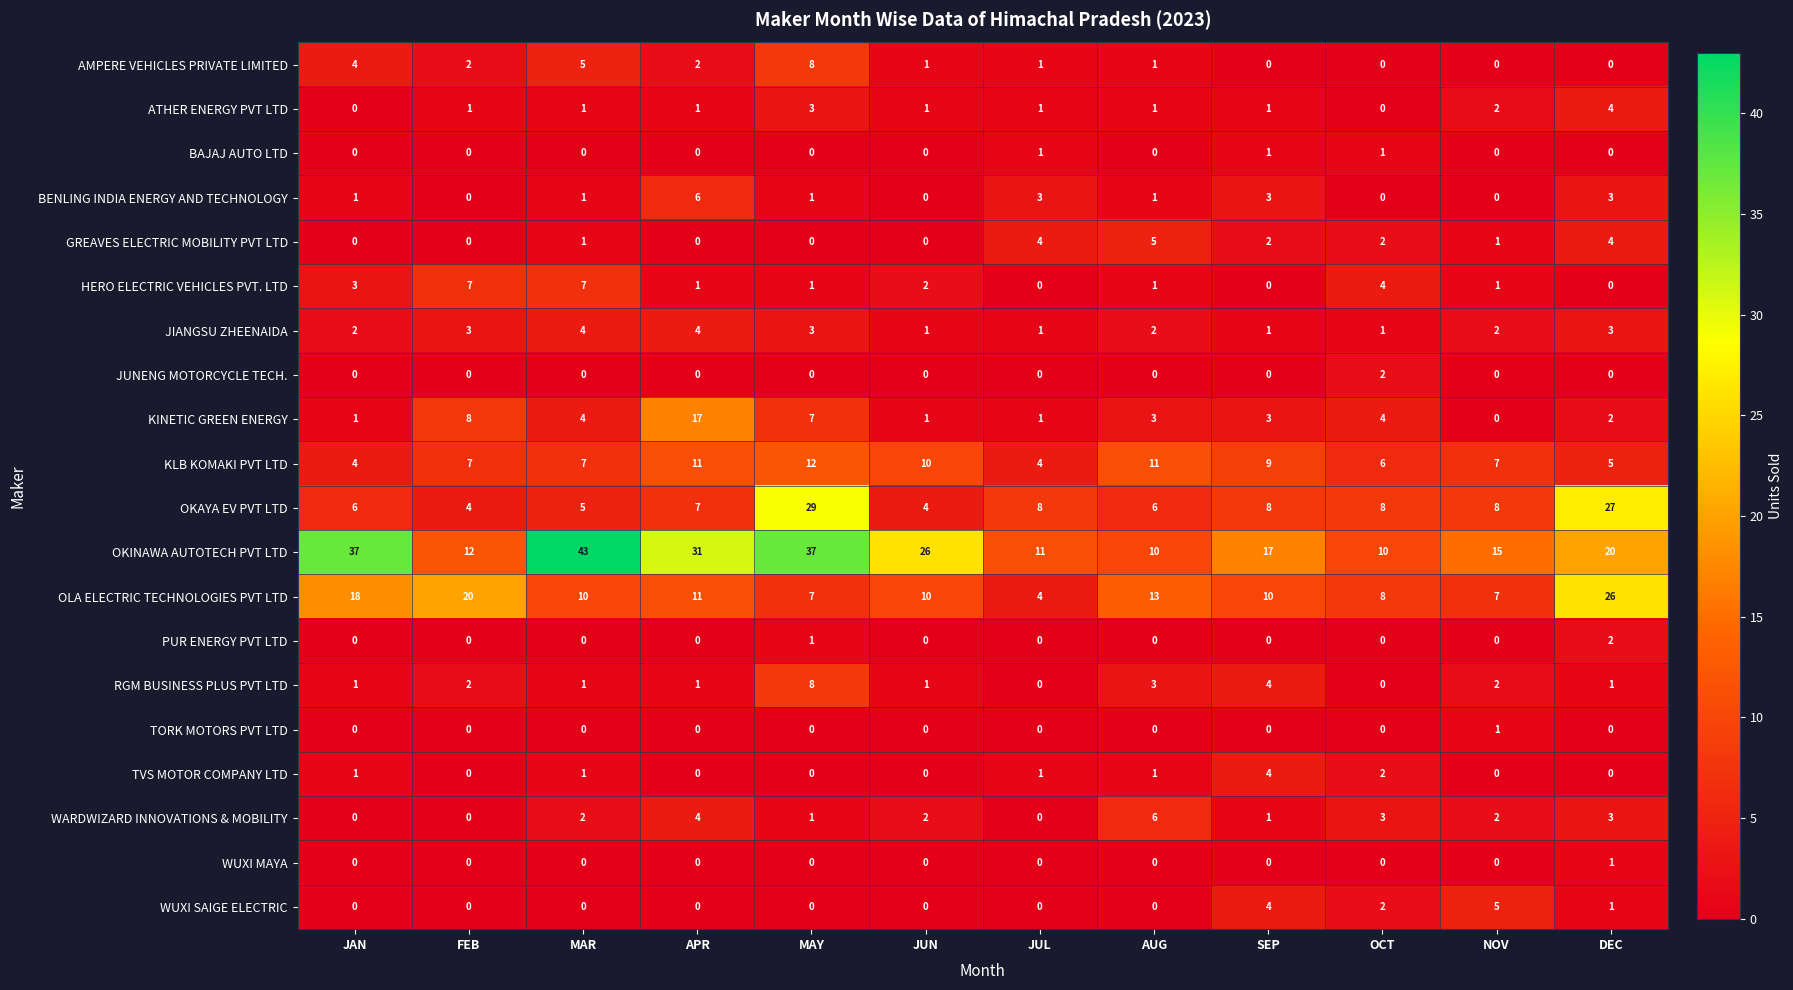

Where does the OKINAWA AUTOTECH PVT LTD series first go above 20?

JAN